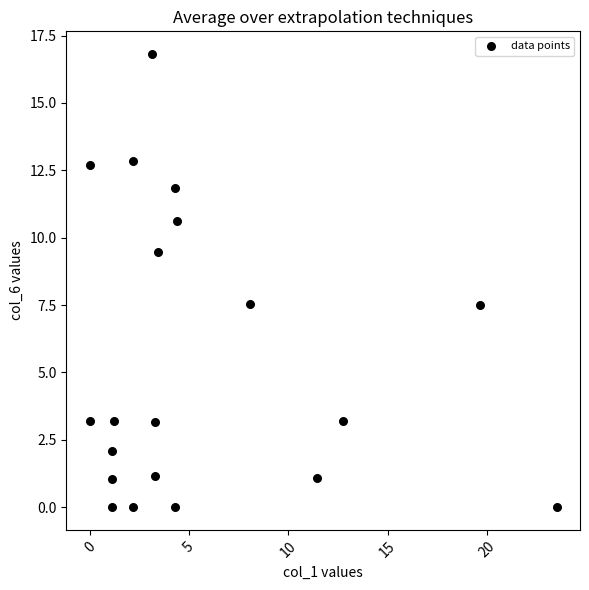

What is the range of Y values (max minus min)?

16.8